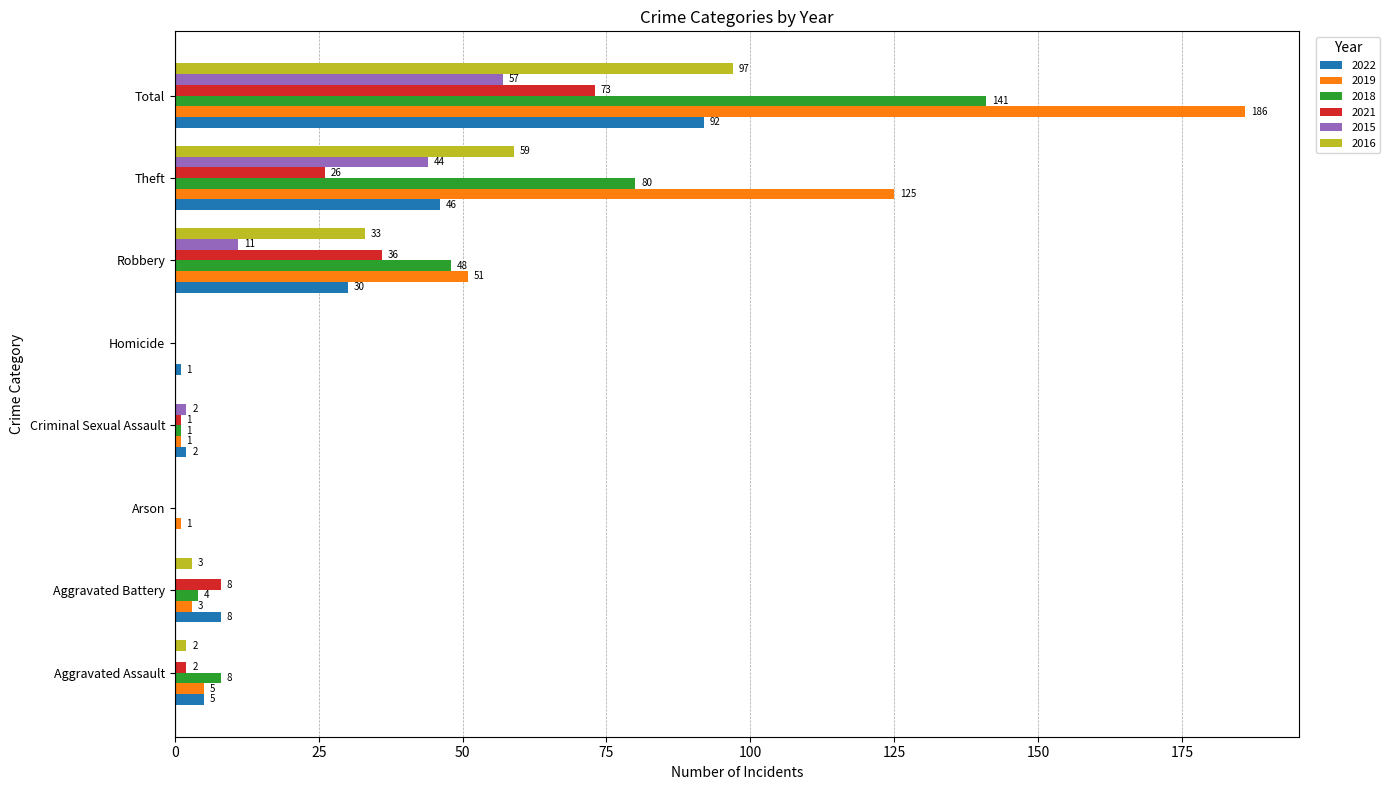

Where is 2016 nearest to the value 48?

Theft